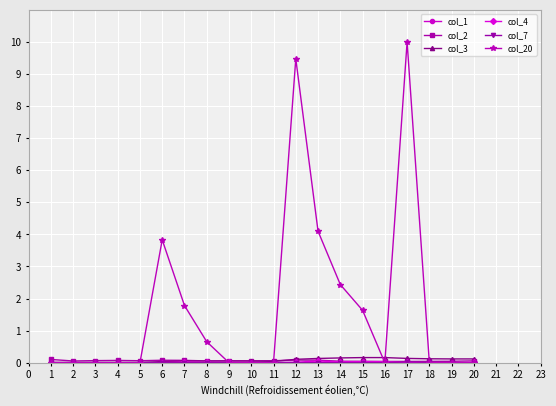

At 2, list the series in order from smallest to largest.

col_4, col_7, col_20, col_1, col_3, col_2